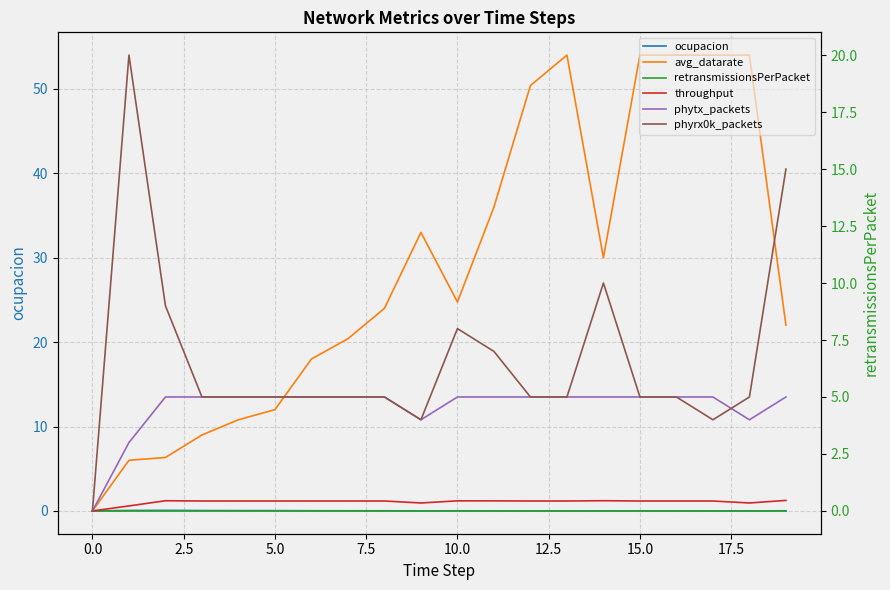

Is the value of phyrx0k_packets at 5.0 greater than the value of ocupacion at 10?

Yes